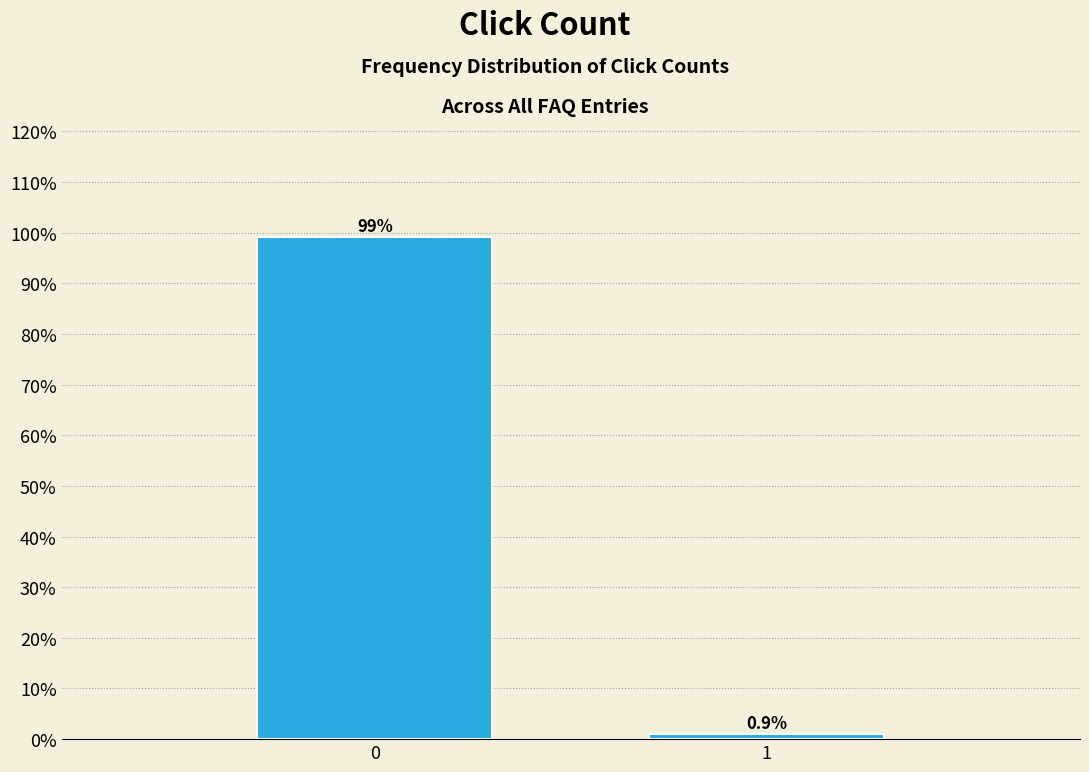

Reading right to left, extract all data points from this chart.

1=0.9	0=99.1